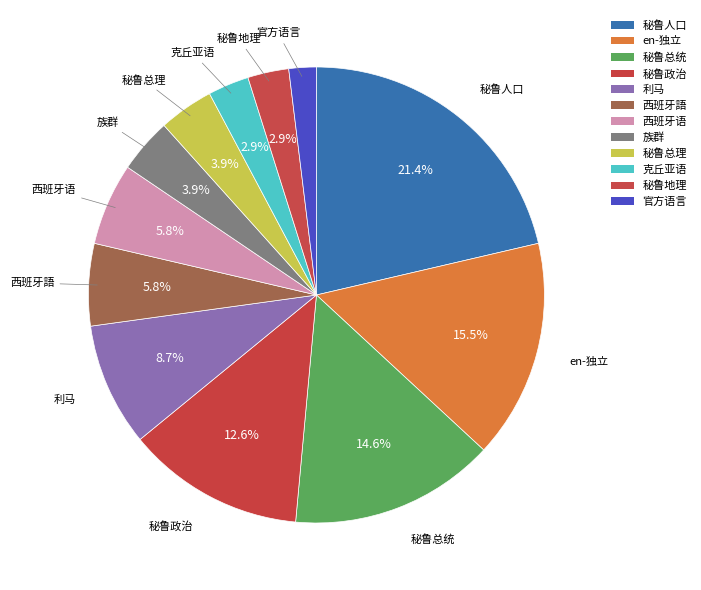

Count the number of slices in the pie.

12